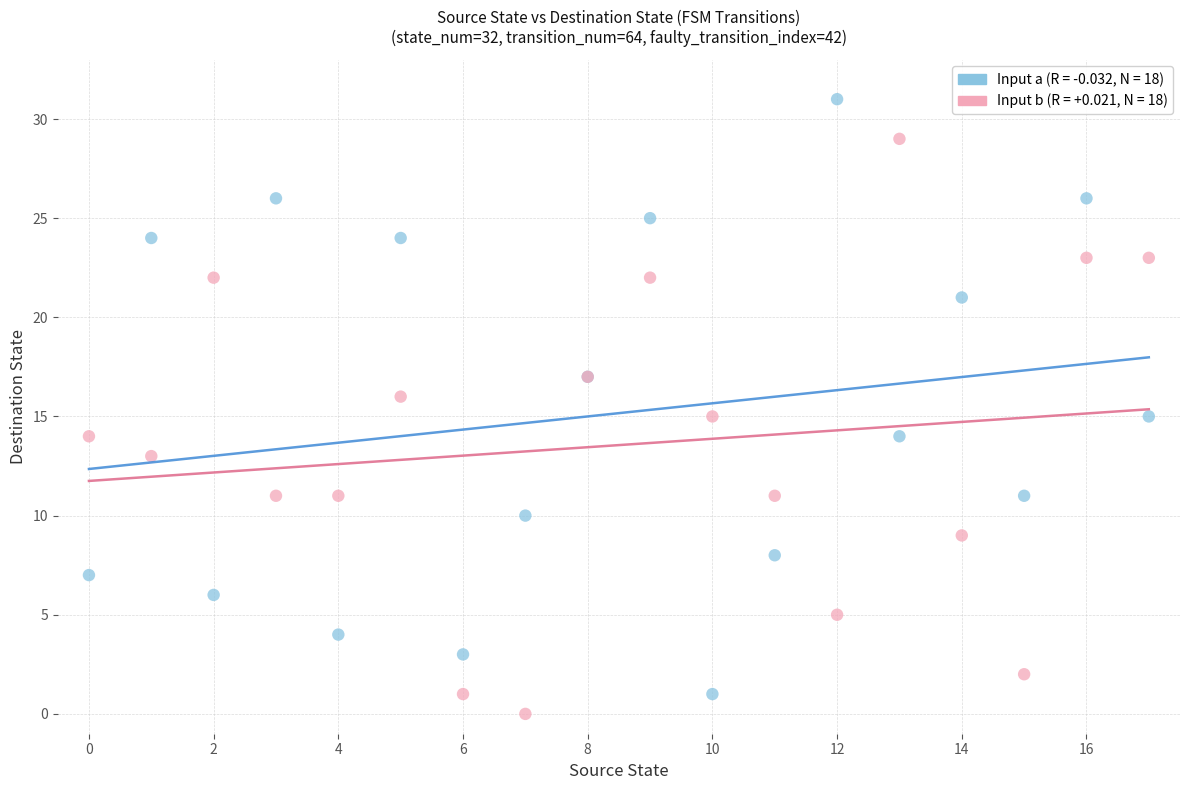

Which series reaches the maximum Y coordinate?

Input a (R = -0.032, N = 18)